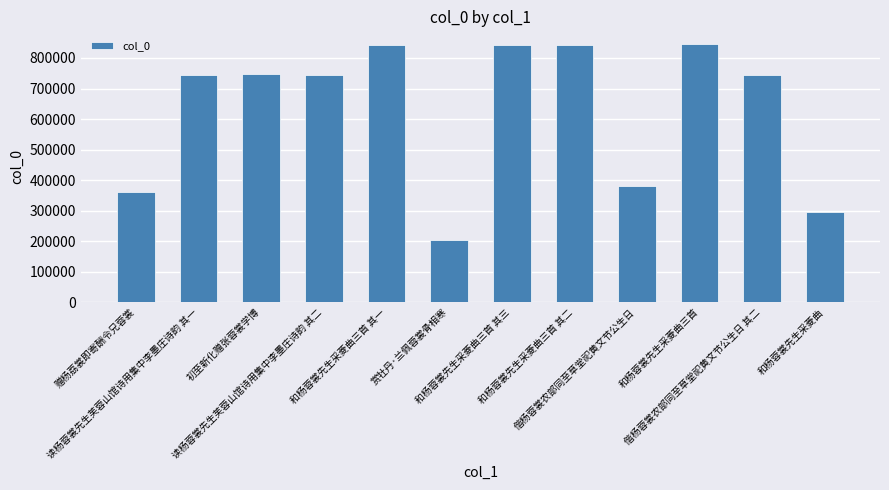

At which label does the data first exceed 743955?

初至新化赠张蓉裳学博